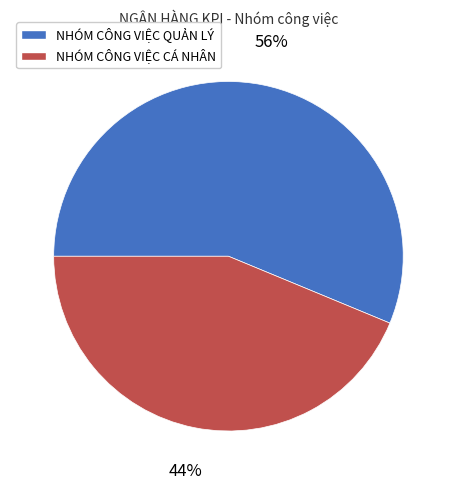

Is it true that NHÓM CÔNG VIỆC CÁ NHÂN is 44% of the pie?

True